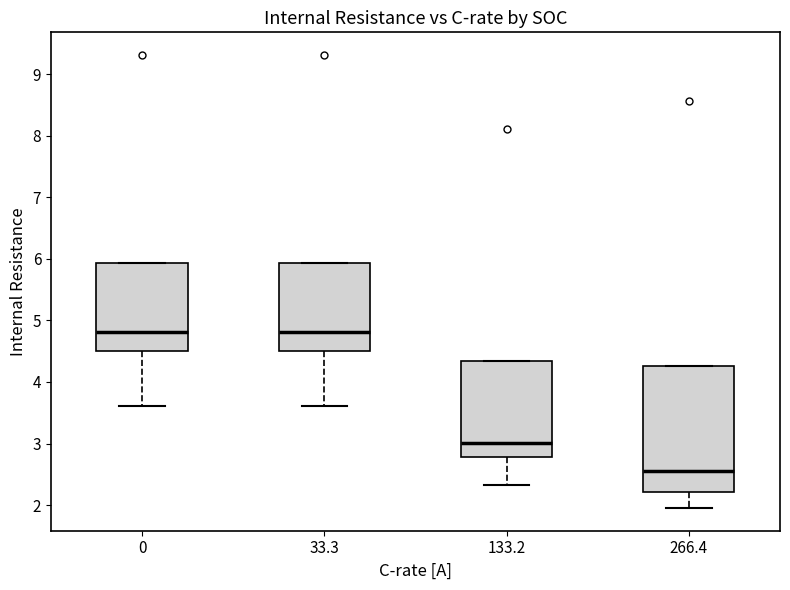

Comparing the boxes themselves (not the whiskers), which one is the tallest?

266.4